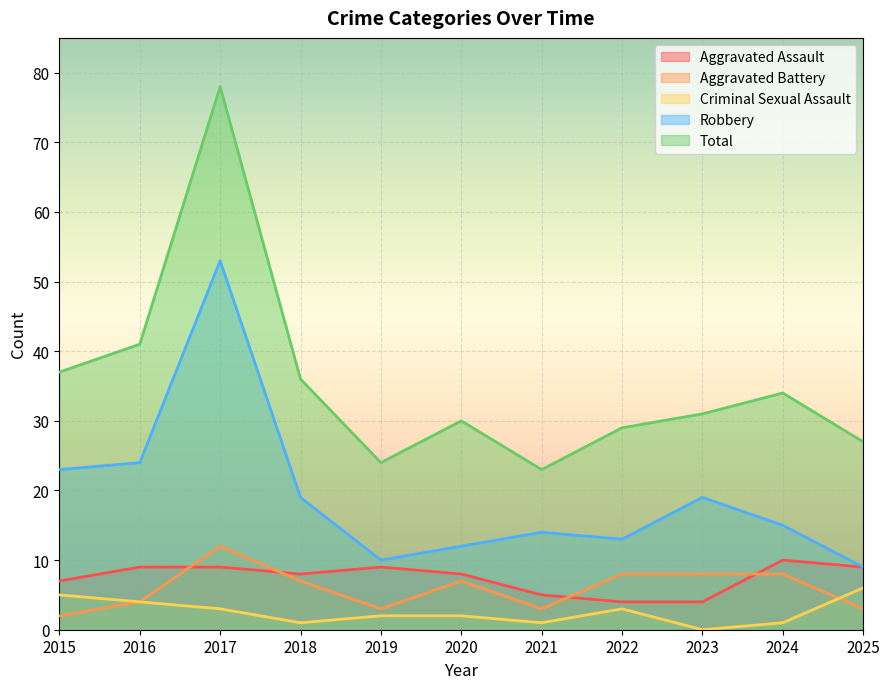

How many series are shown in this chart?

5